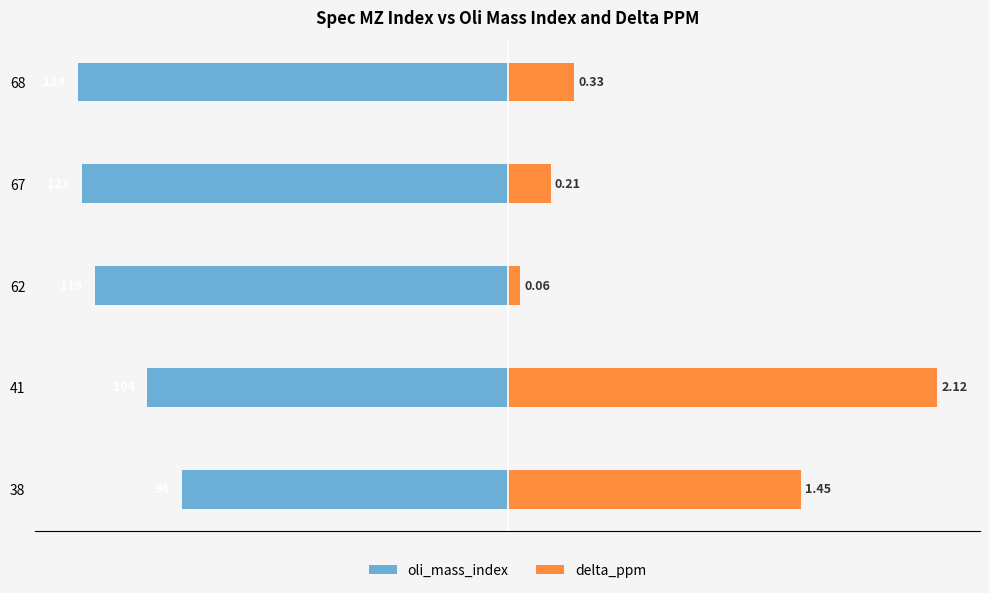

How many groups of bars are there?

5